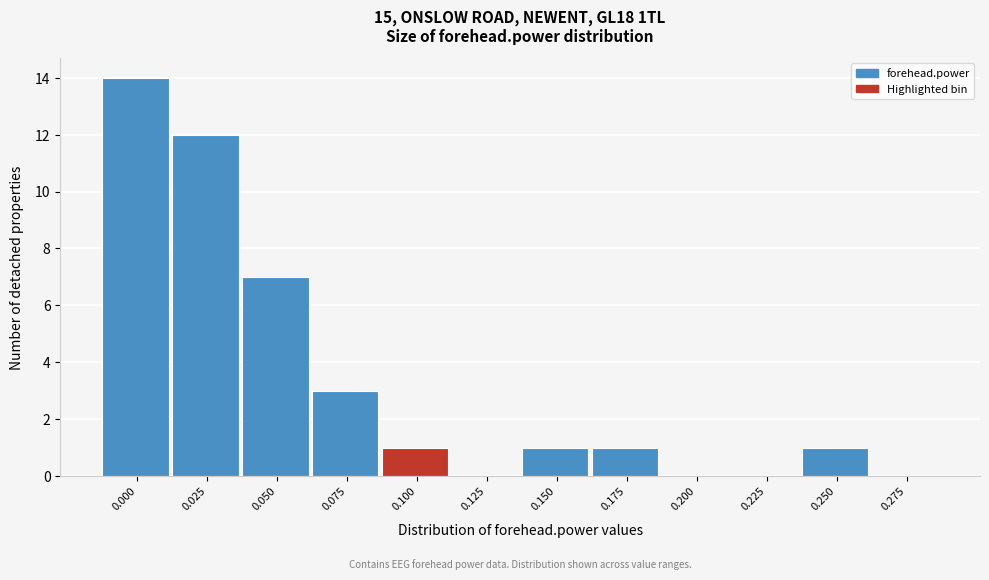

Reading right to left, transcribe all the data shown in this chart.

0.275=0	0.250=1	0.225=0	0.200=0	0.175=1	0.150=1	0.125=0	0.100=1	0.075=3	0.050=7	0.025=12	0.000=14